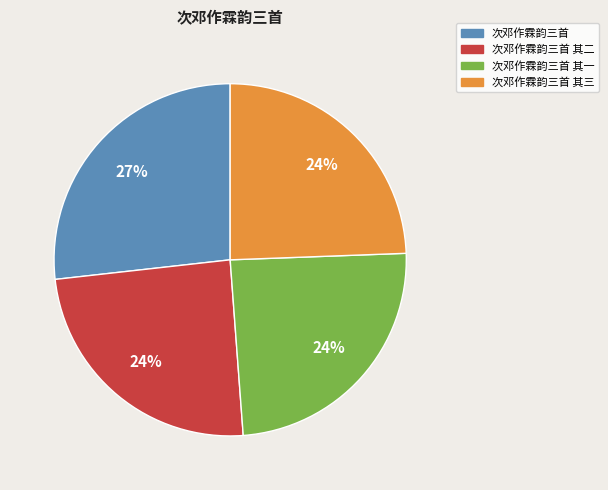

Is the sum of 次邓作霖韵三首 and 次邓作霖韵三首 其二 greater than half?

Yes